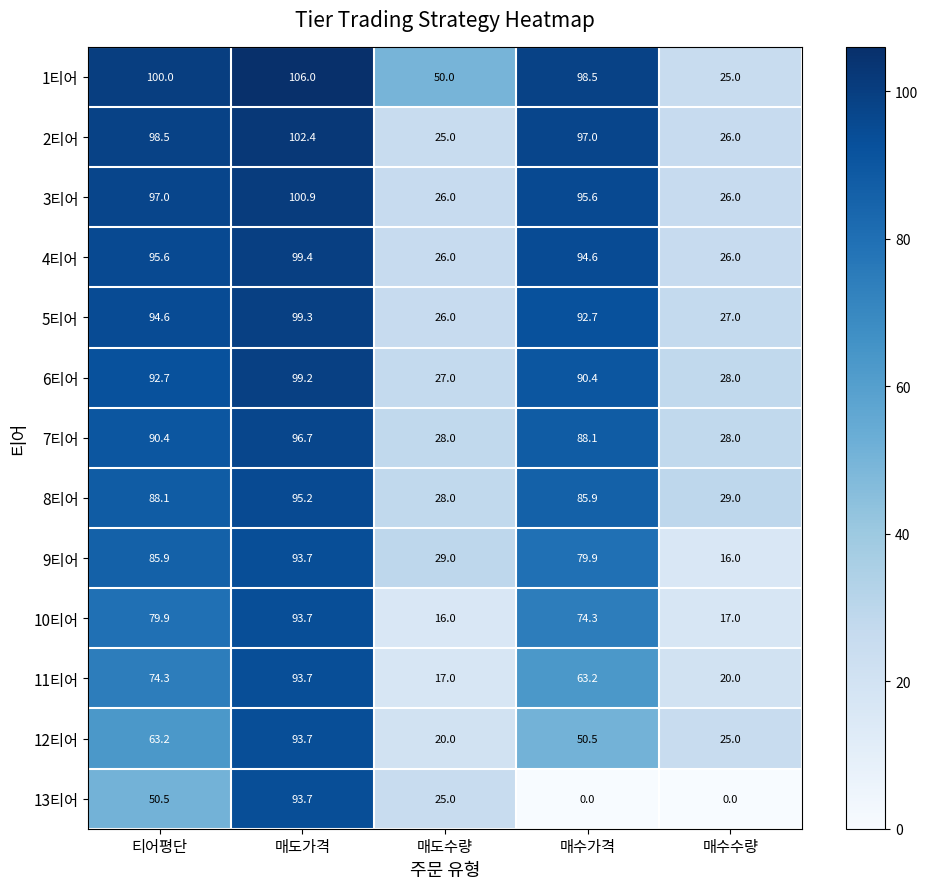

Which category has the highest value across all series?

매도가격